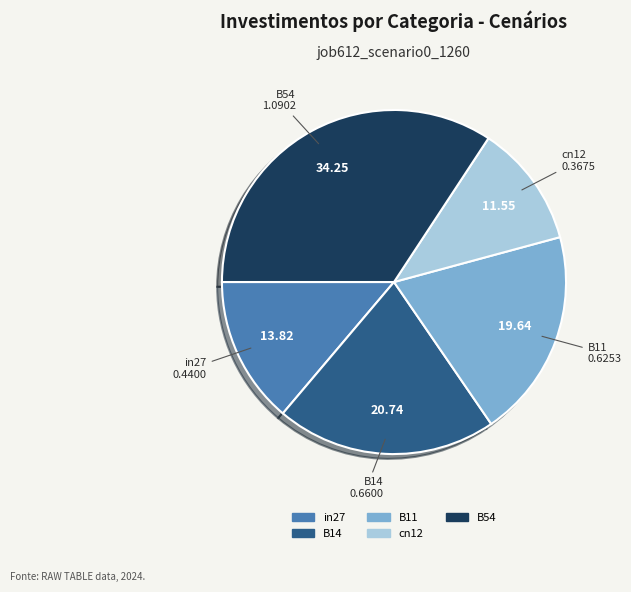

Is there a majority slice in this chart?

No